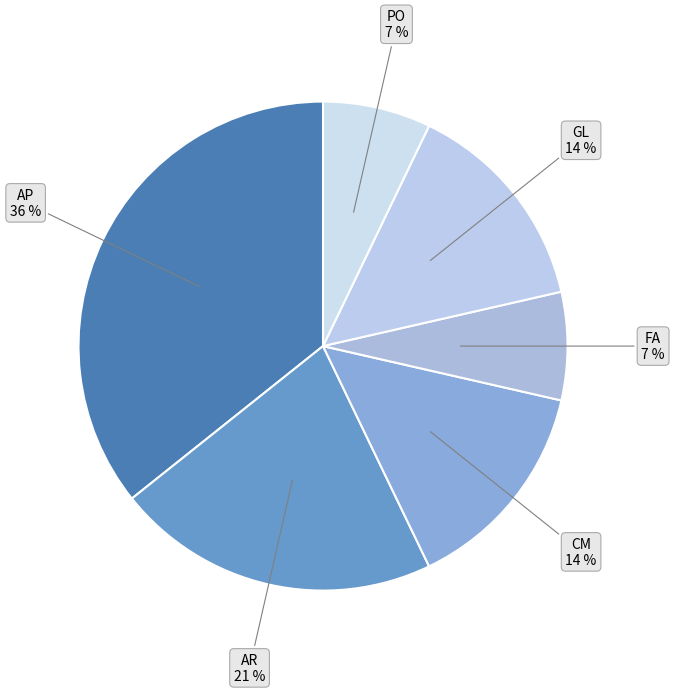

To the nearest percent, what is the difference between the largest and smallest slice percentages?

29%